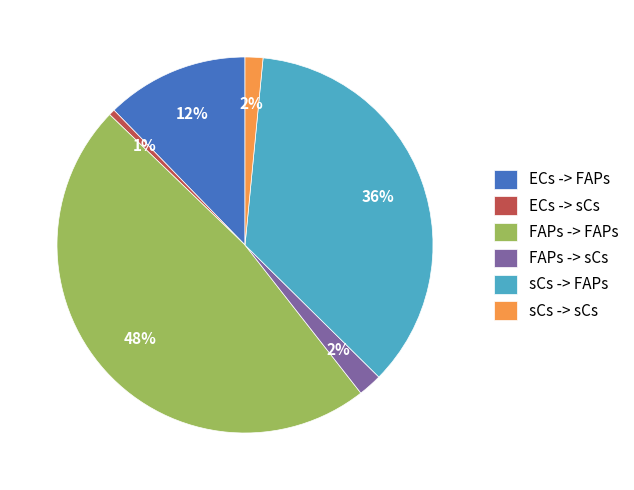

To the nearest percent, what is the difference between the ECs -> FAPs and sCs -> FAPs slice percentages?

24%